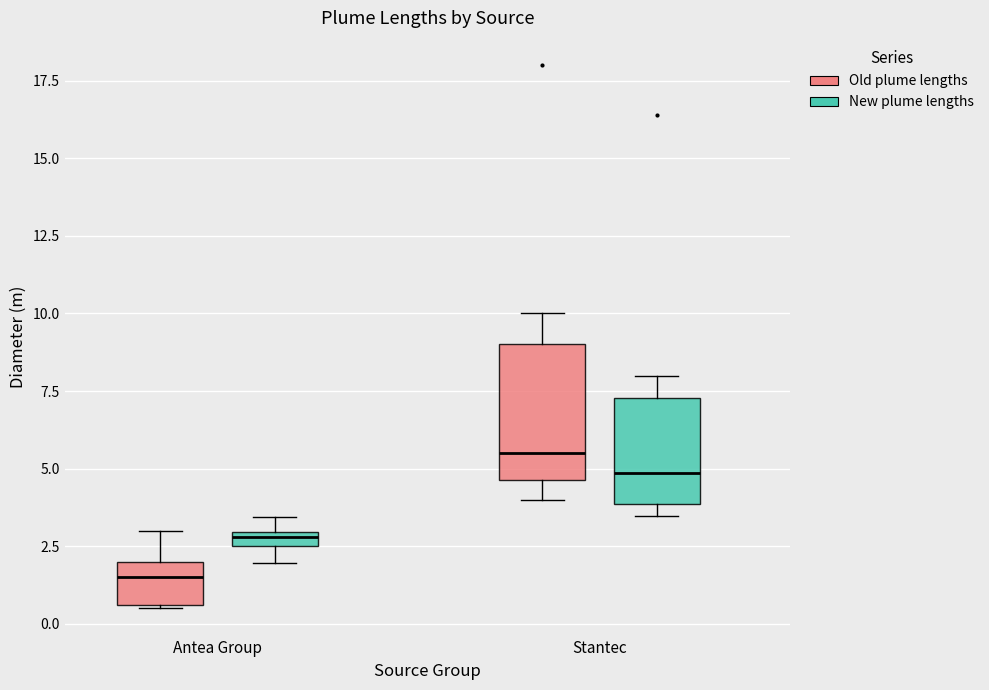

Where does the median line of the box for Antea Group (Old plume lengths) sit on the y-axis? The values are not printed on the chart, so give them approximately, as read against the axis.

1.5